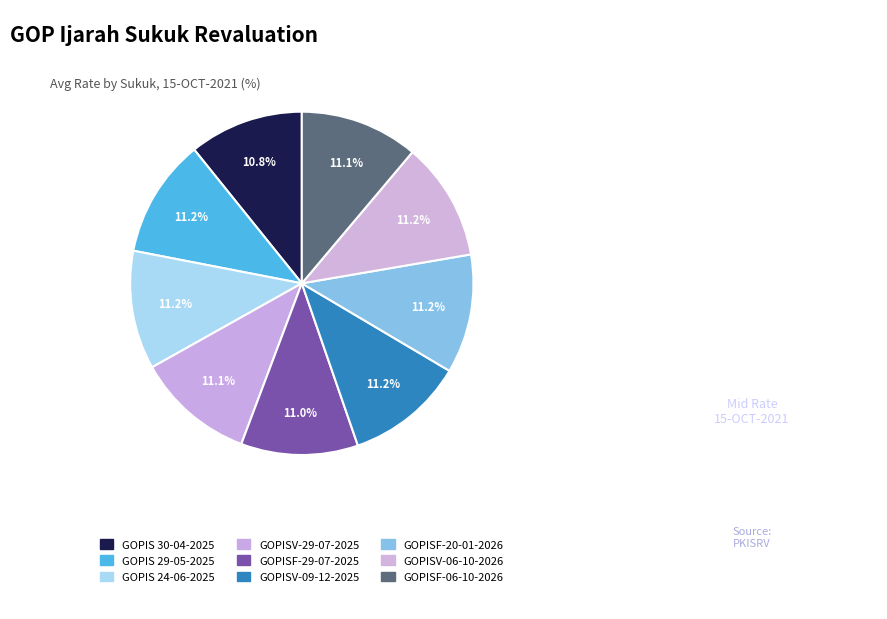

Does any single category account for the majority?

No